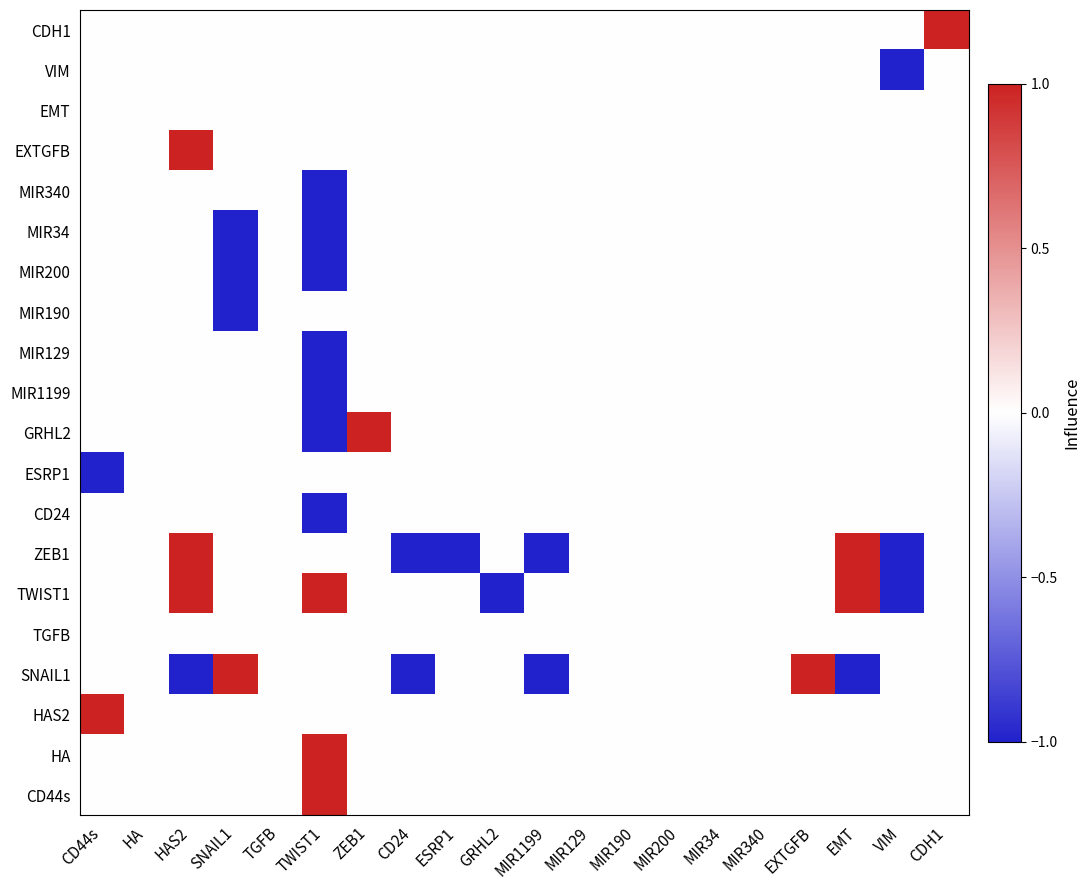

How many categories are shown in the chart?

20